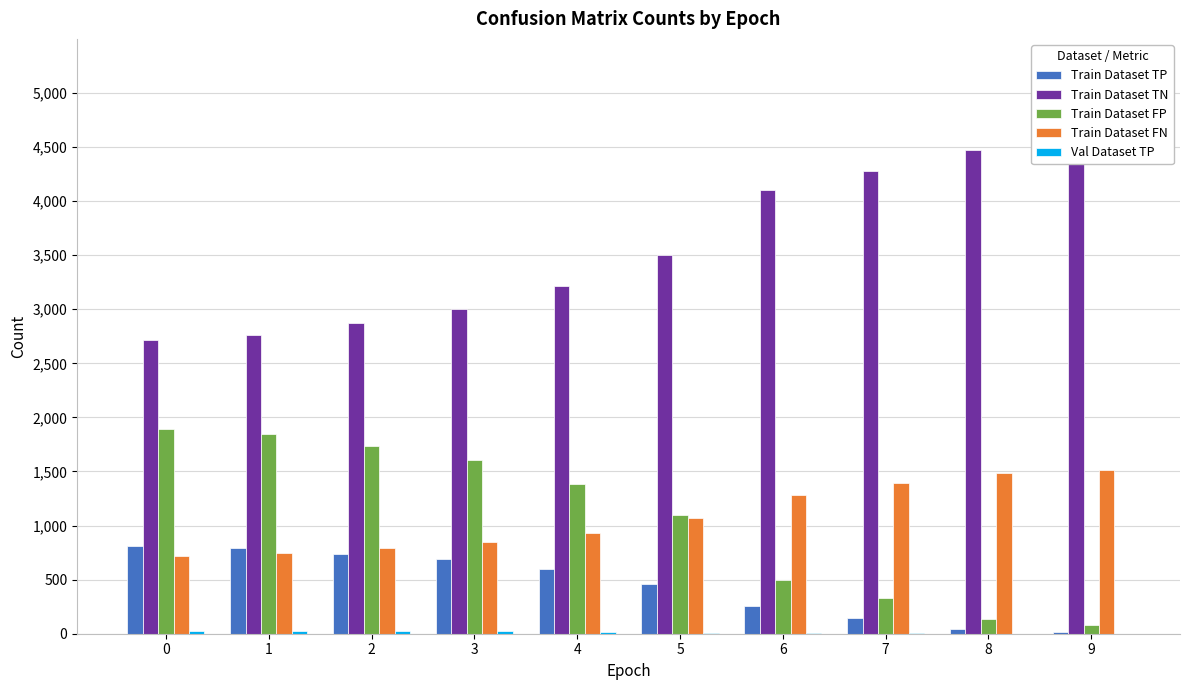

What is the sum of the Val Dataset TP values at 3 and 1?

43